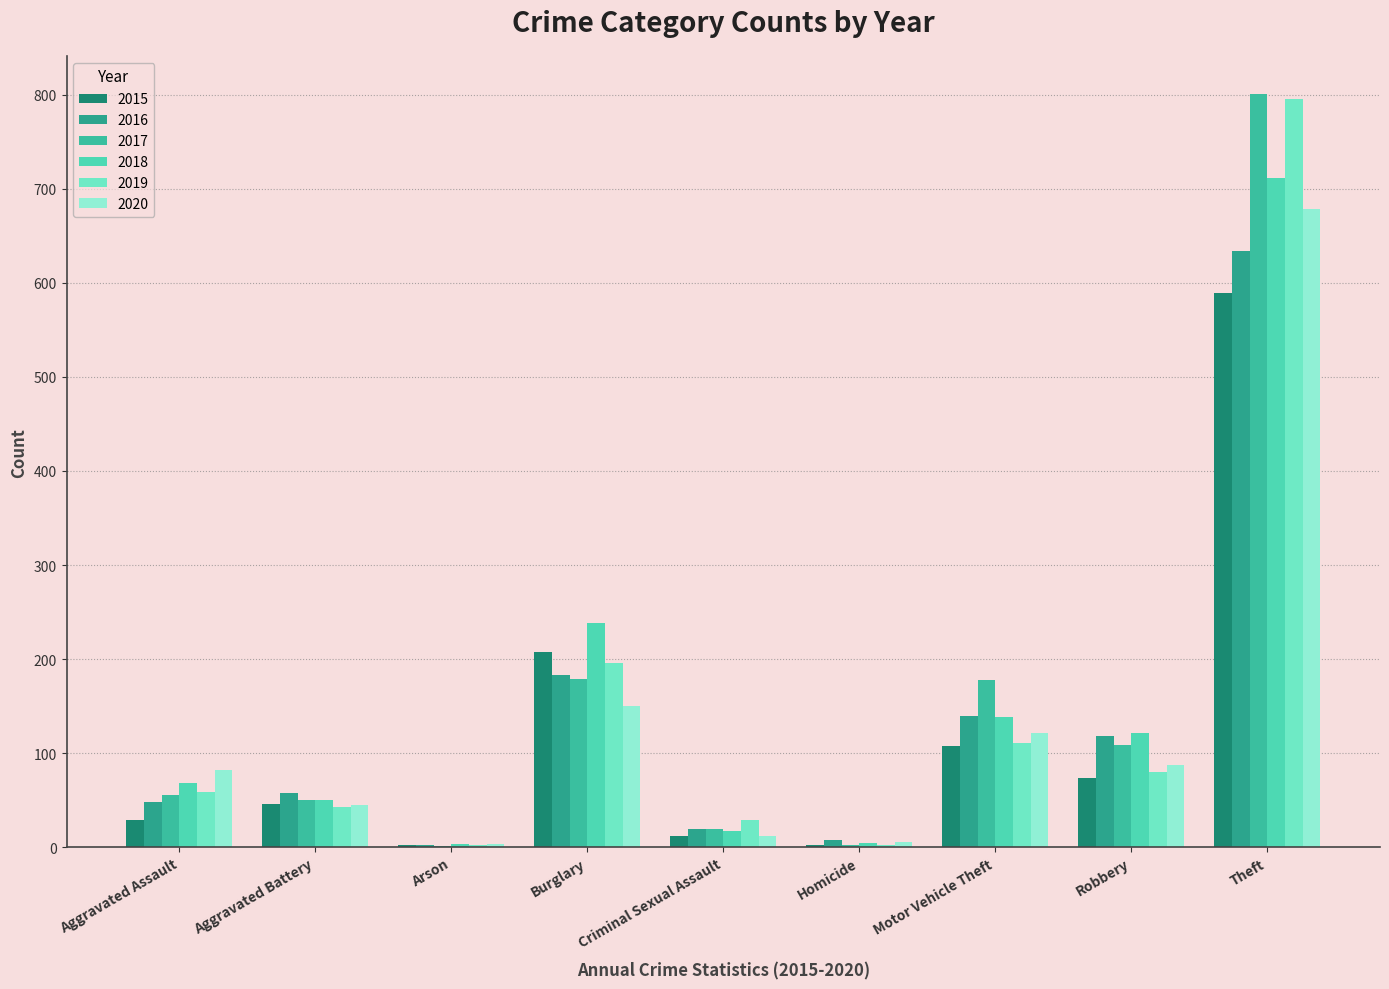

Reading right to left, extract all data points from this chart.

2015: Theft=589	Robbery=74	Motor Vehicle Theft=108	Homicide=3	Criminal Sexual Assault=12	Burglary=208	Arson=2	Aggravated Battery=46	Aggravated Assault=29
2016: Theft=634	Robbery=118	Motor Vehicle Theft=140	Homicide=8	Criminal Sexual Assault=19	Burglary=183	Arson=3	Aggravated Battery=58	Aggravated Assault=48
2017: Theft=801	Robbery=109	Motor Vehicle Theft=178	Homicide=2	Criminal Sexual Assault=19	Burglary=179	Arson=1	Aggravated Battery=50	Aggravated Assault=56
2018: Theft=711	Robbery=122	Motor Vehicle Theft=138	Homicide=5	Criminal Sexual Assault=17	Burglary=238	Arson=4	Aggravated Battery=50	Aggravated Assault=68
2019: Theft=795	Robbery=80	Motor Vehicle Theft=111	Homicide=3	Criminal Sexual Assault=29	Burglary=196	Arson=2	Aggravated Battery=43	Aggravated Assault=59
2020: Theft=678	Robbery=88	Motor Vehicle Theft=121	Homicide=6	Criminal Sexual Assault=12	Burglary=150	Arson=4	Aggravated Battery=45	Aggravated Assault=82